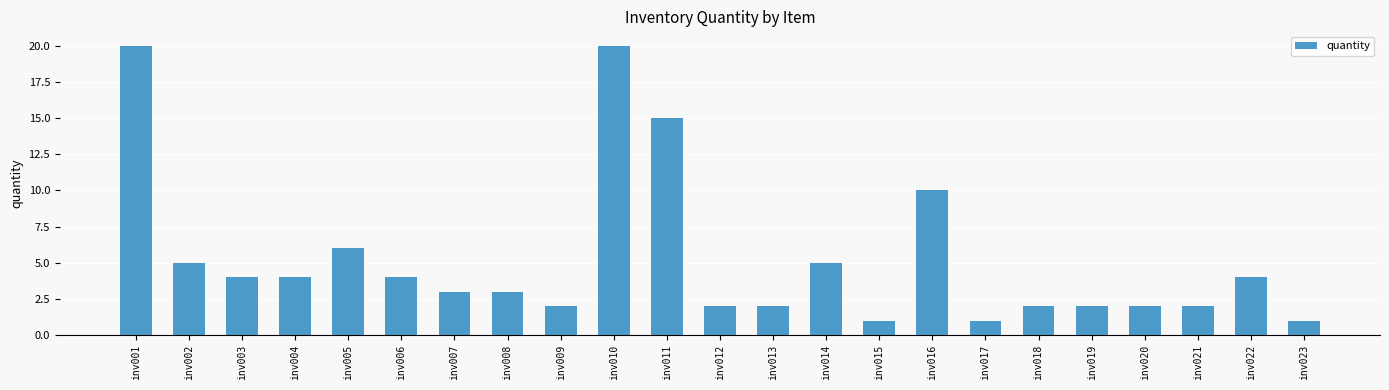

The value at inv021 is 1. True or false?

False